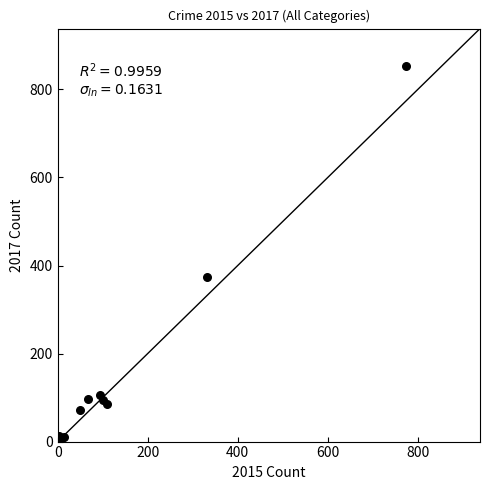

What Y value in the scatter plot is closest to 429?

373